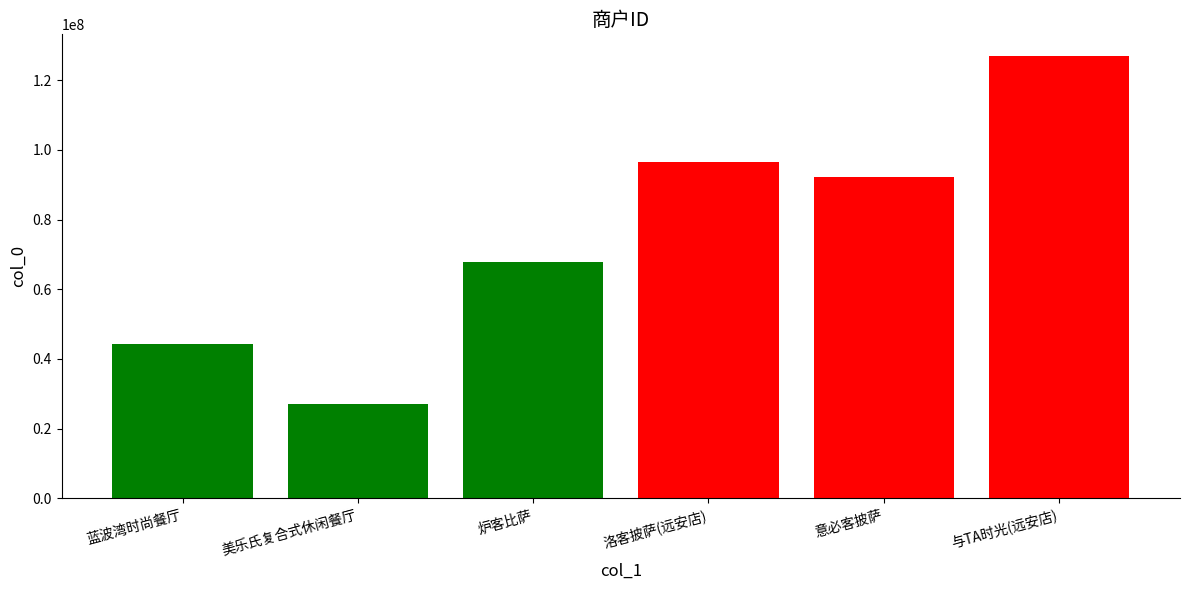

At which label is the value closest to 76885652?

炉客比萨